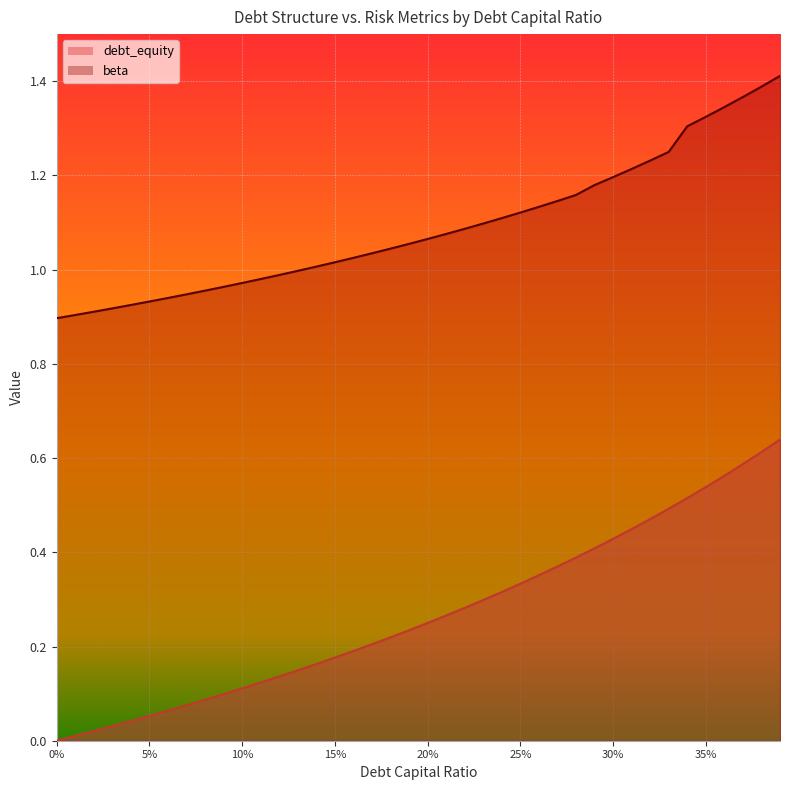

Rank the series by their maximum value, from highest to lowest.

beta, debt_equity